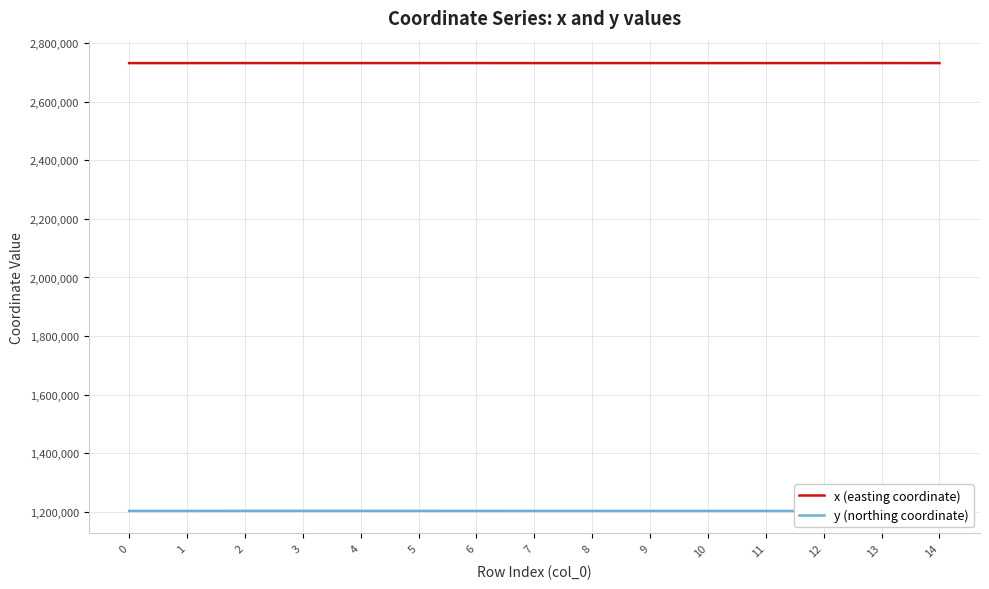

What value does the x (easting coordinate) series have at 8?

2731005.3